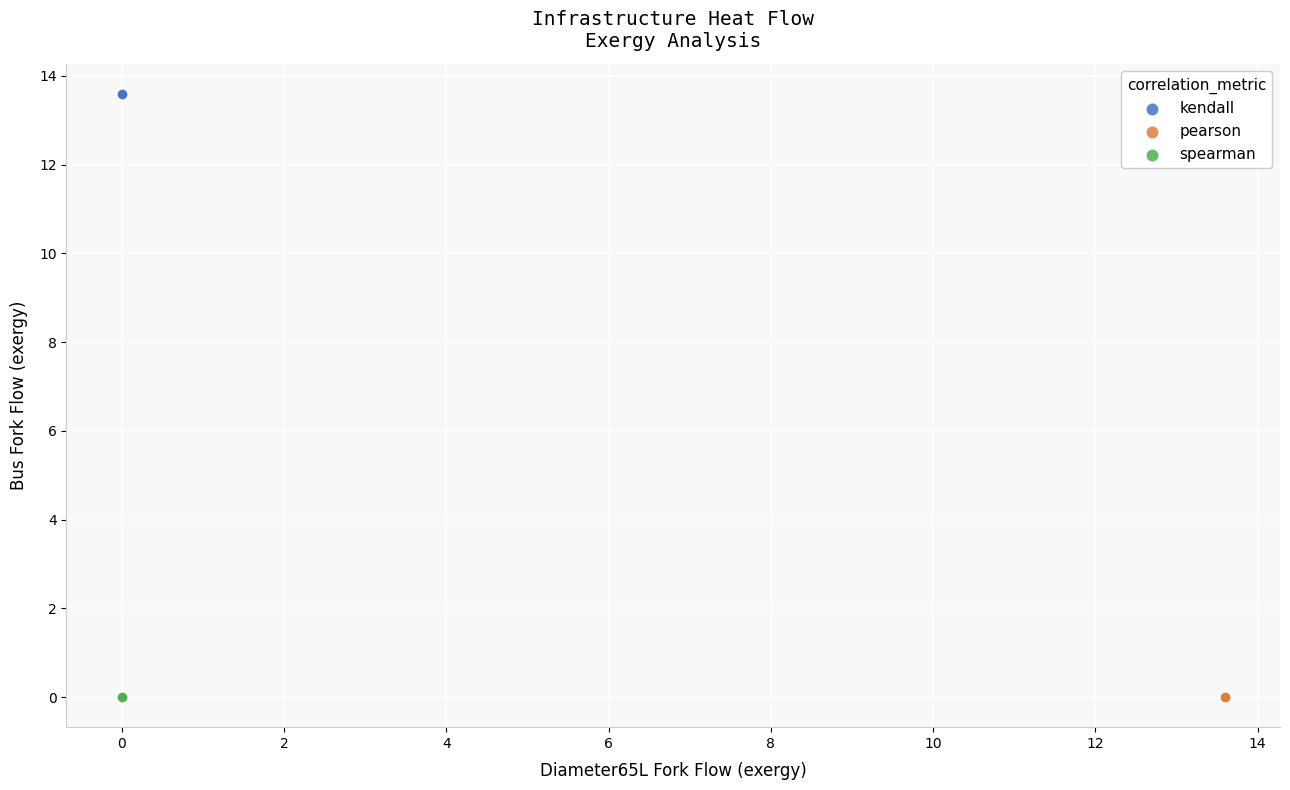

Which series contains the highest Y value?

kendall